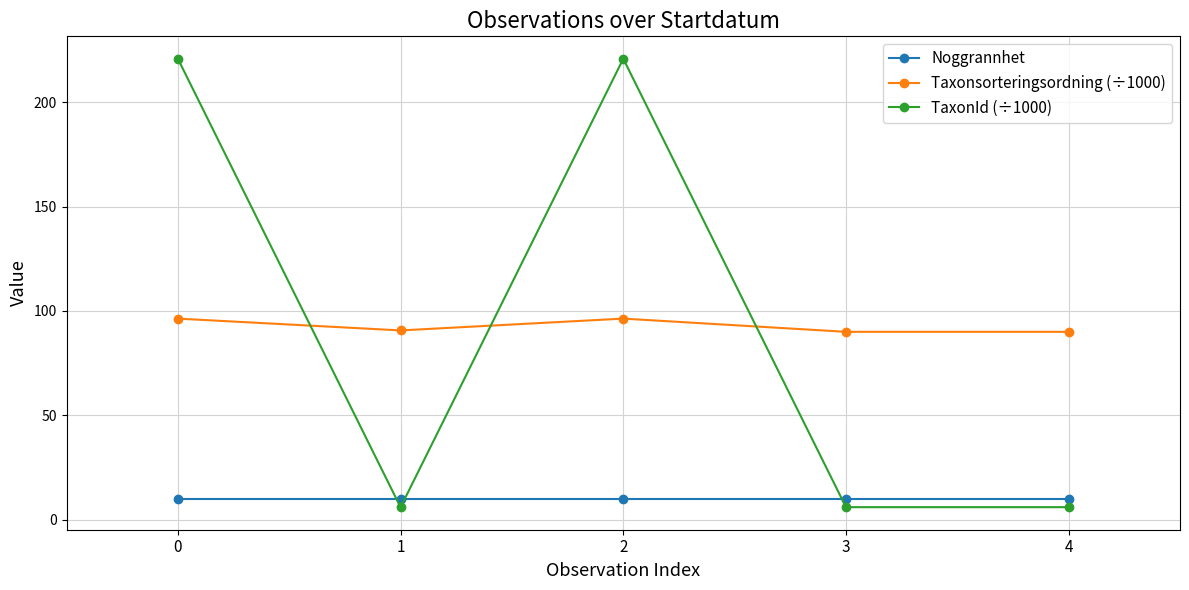

At 0, list the series in order from smallest to largest.

Noggrannhet, Taxonsorteringsordning (÷1000), TaxonId (÷1000)